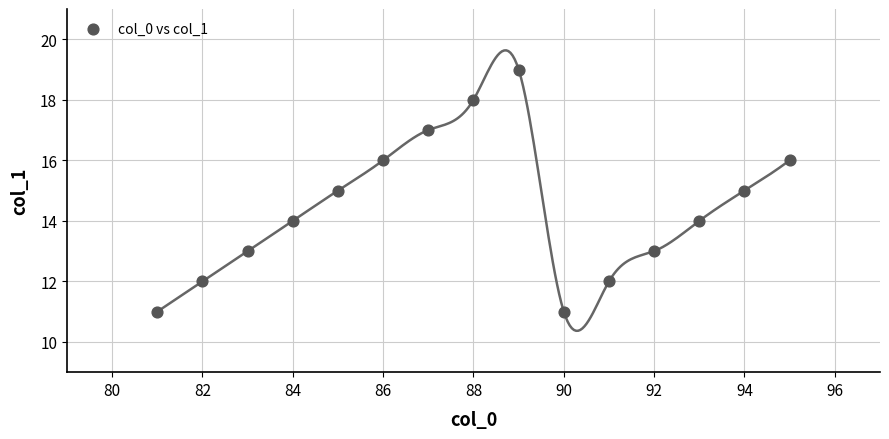

What is the range of Y values (max minus min)?

8